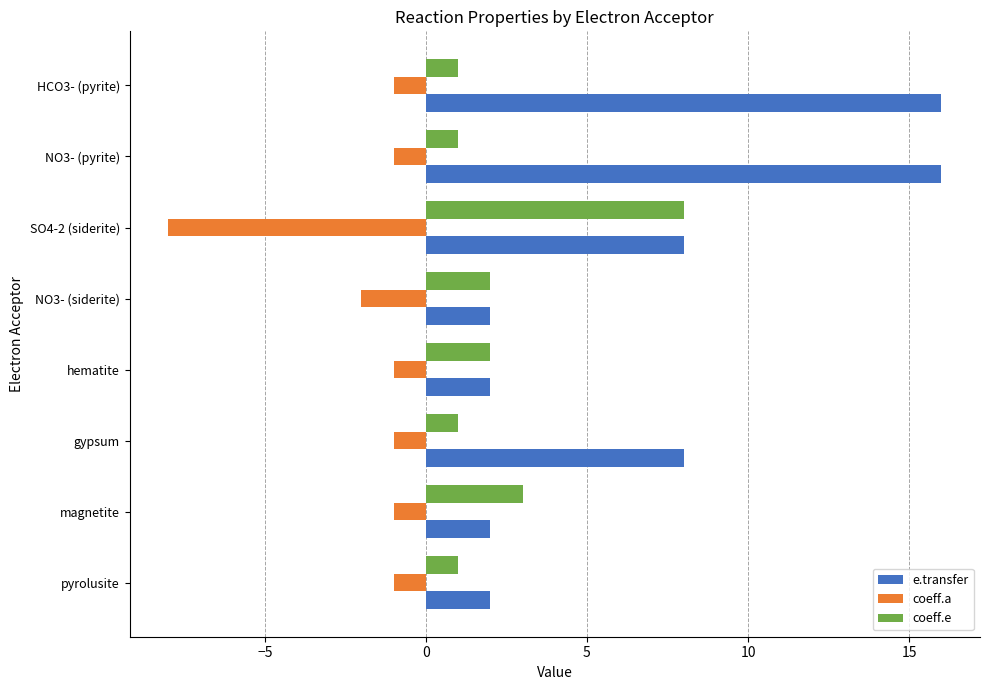

How many values in the coeff.e series are below 2?

4